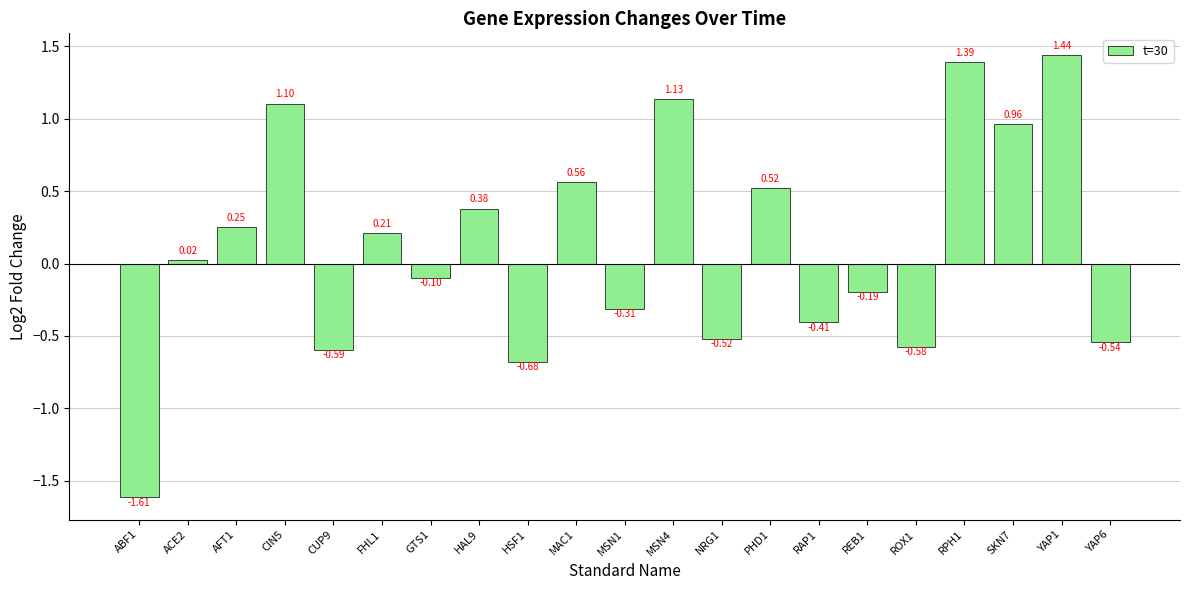

List the labels in order of value, largest first.

YAP1, RPH1, MSN4, CIN5, SKN7, MAC1, PHD1, HAL9, AFT1, FHL1, ACE2, GTS1, REB1, MSN1, RAP1, NRG1, YAP6, ROX1, CUP9, HSF1, ABF1